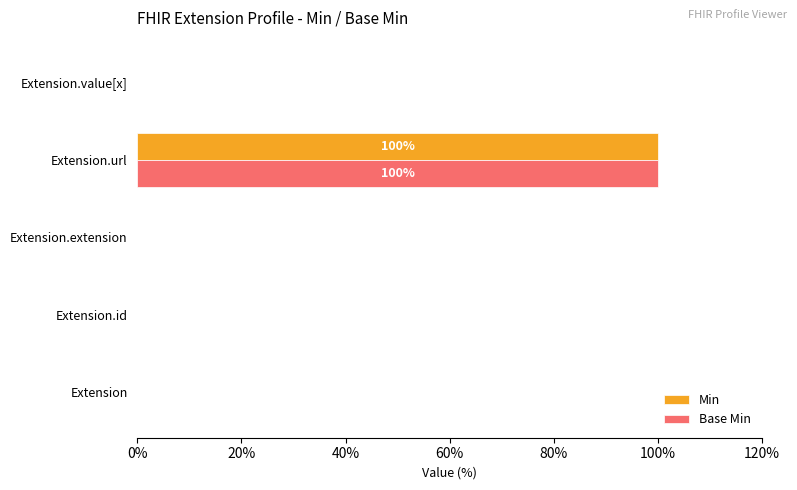

At which category is the sum across all series the highest?

Extension.url